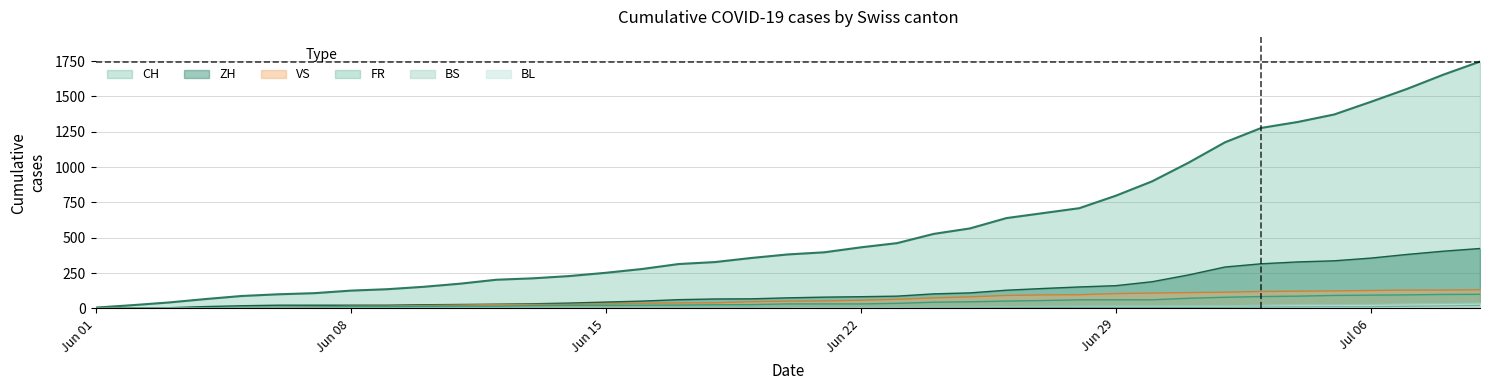

True or false: FR has a value of 151 at 2020-07-07.

False